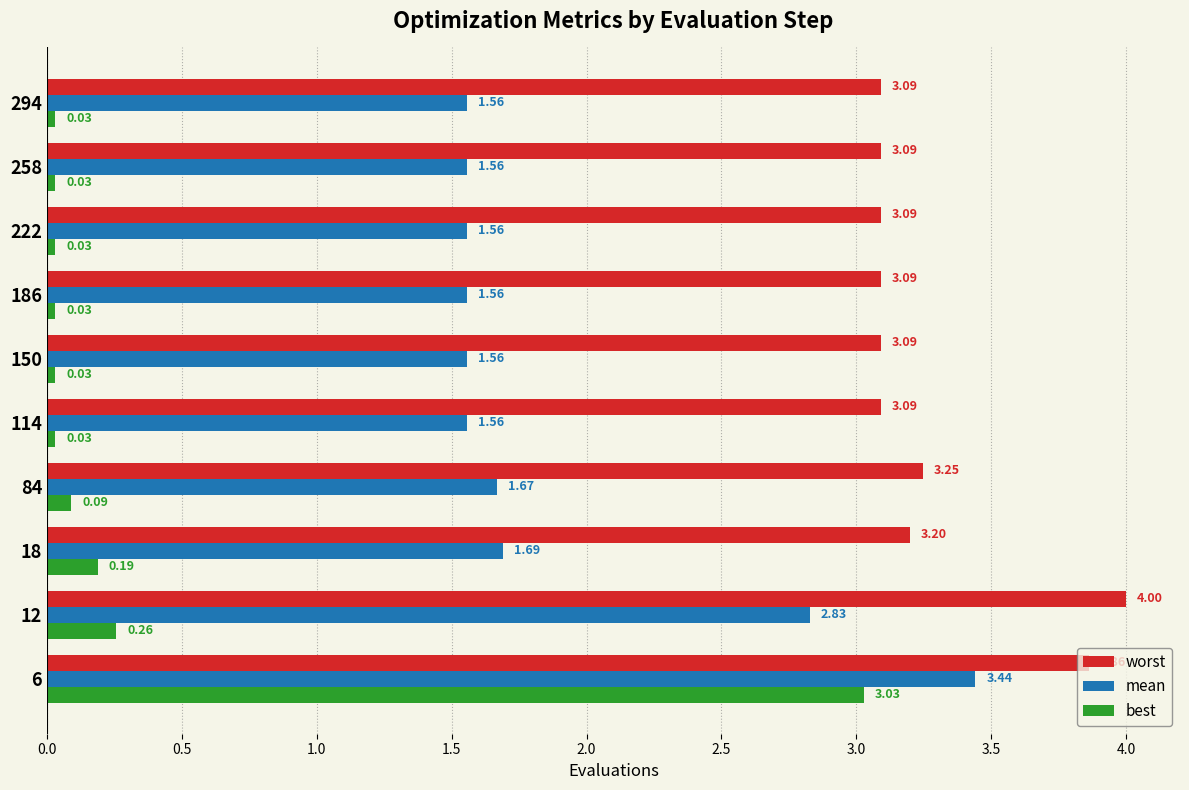

Which series has the largest range (max minus min)?

best